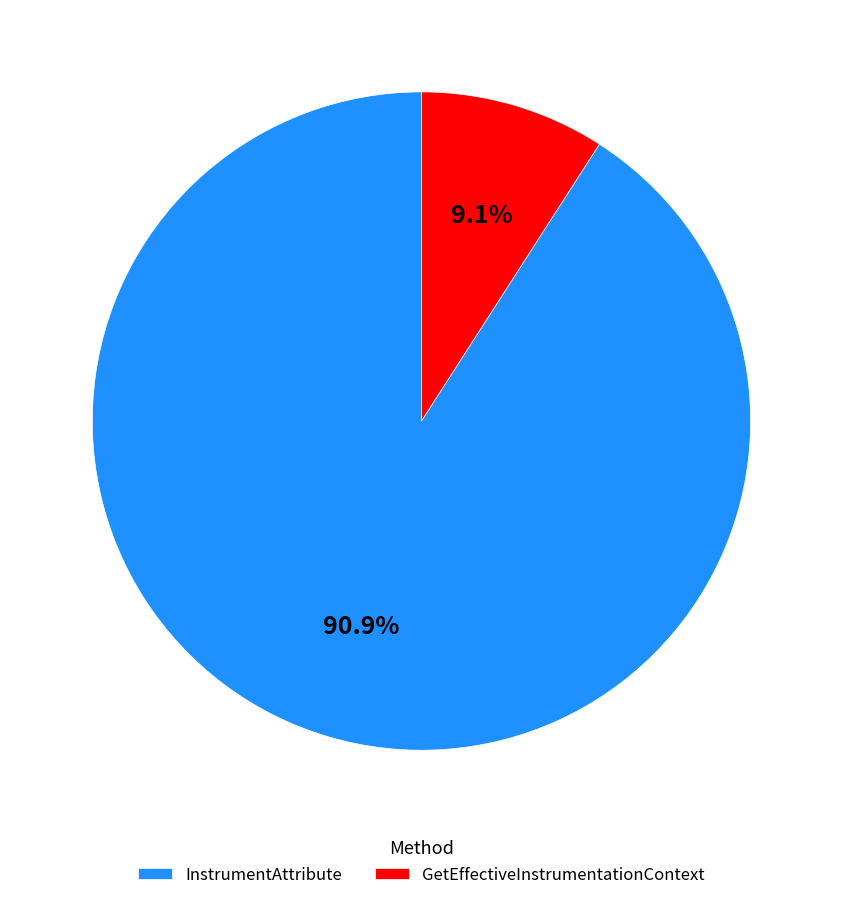

Between GetEffectiveInstrumentationContext and InstrumentAttribute, which is larger?

InstrumentAttribute